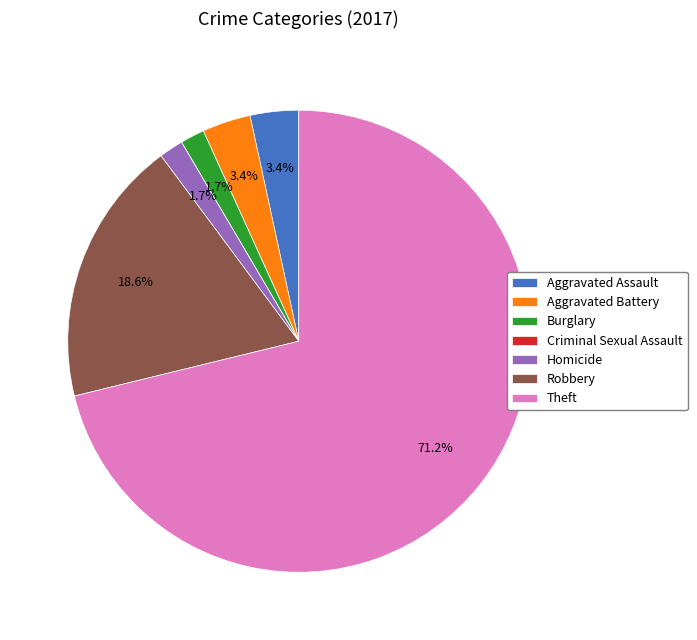

True or false: Robbery accounts for 19% of the total.

True